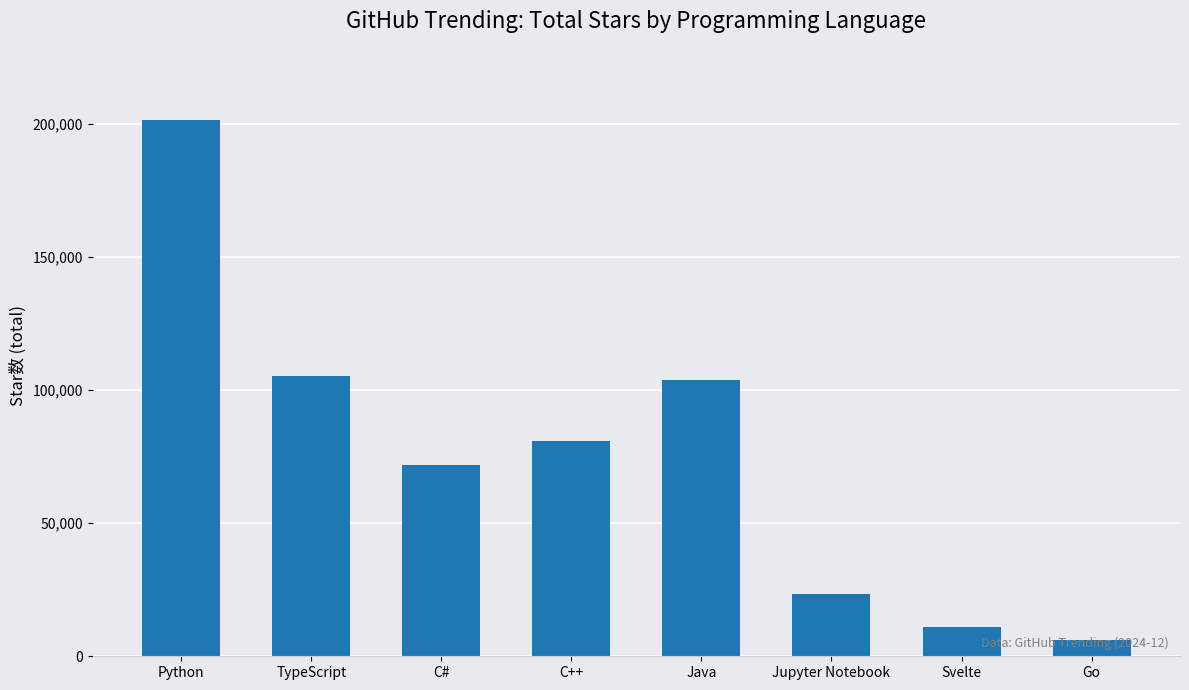

What is the average value?

75410